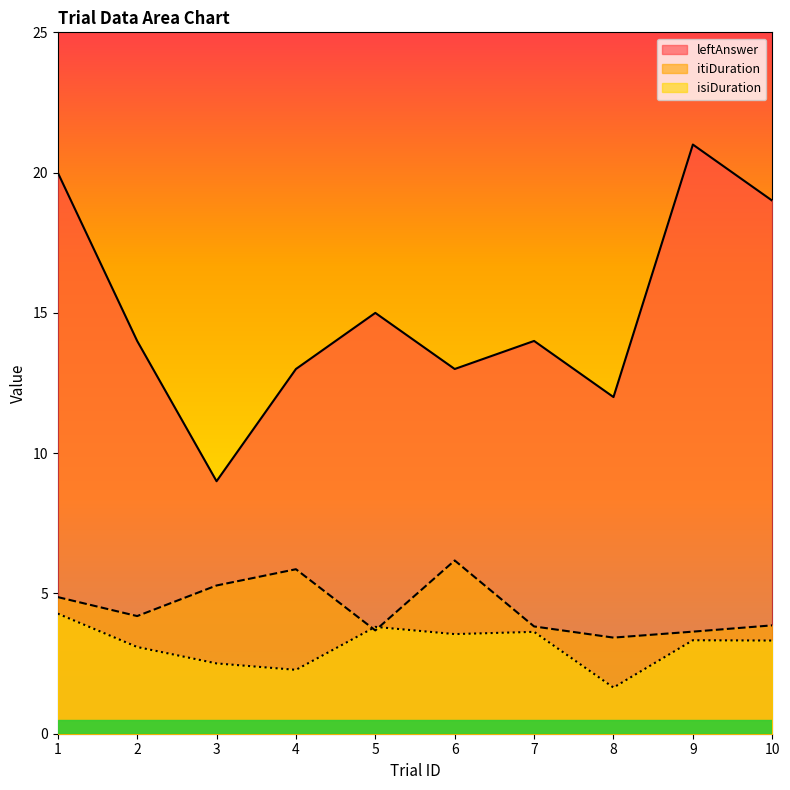

Reading left to right, transcribe all the data shown in this chart.

isiDuration: 1=4.3	2=3.1	3=2.5	4=2.3	5=3.8	6=3.6	7=3.6	8=1.6	9=3.3	10=3.3
itiDuration: 1=4.9	2=4.2	3=5.3	4=5.9	5=3.7	6=6.2	7=3.8	8=3.4	9=3.6	10=3.9
leftAnswer: 1=20.0	2=14.0	3=9.0	4=13.0	5=15.0	6=13.0	7=14.0	8=12.0	9=21.0	10=19.0